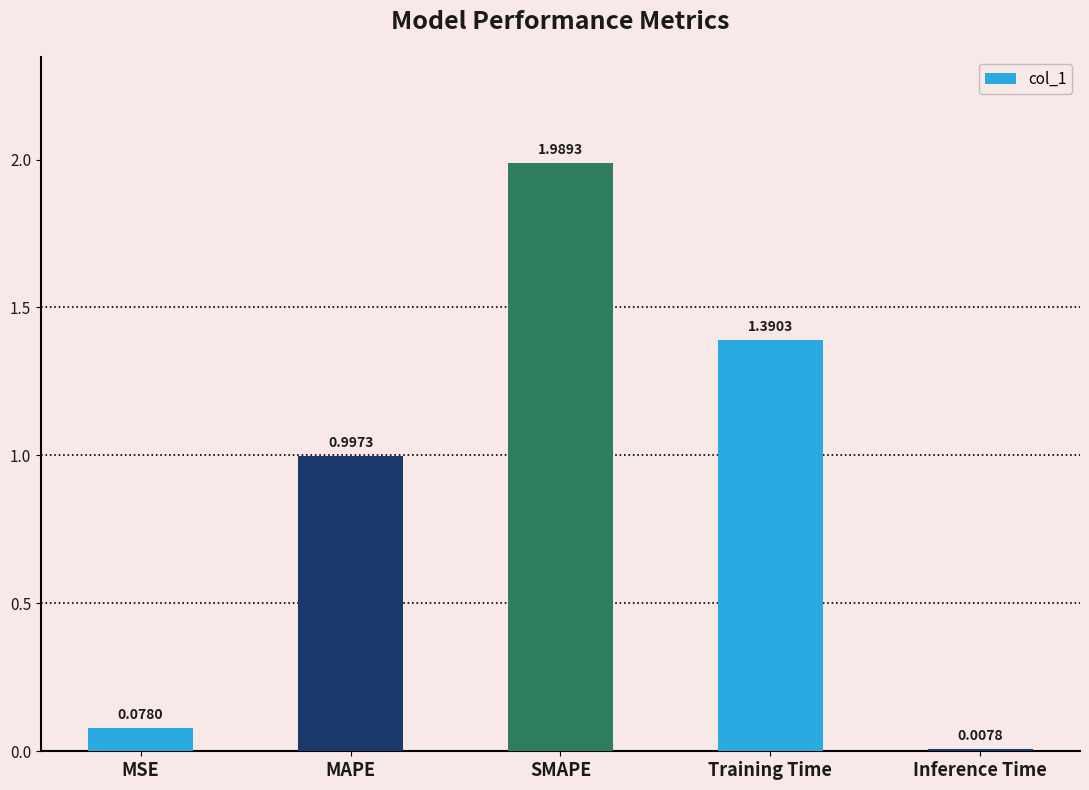

What is the label of the 3rd bar from the left?

SMAPE